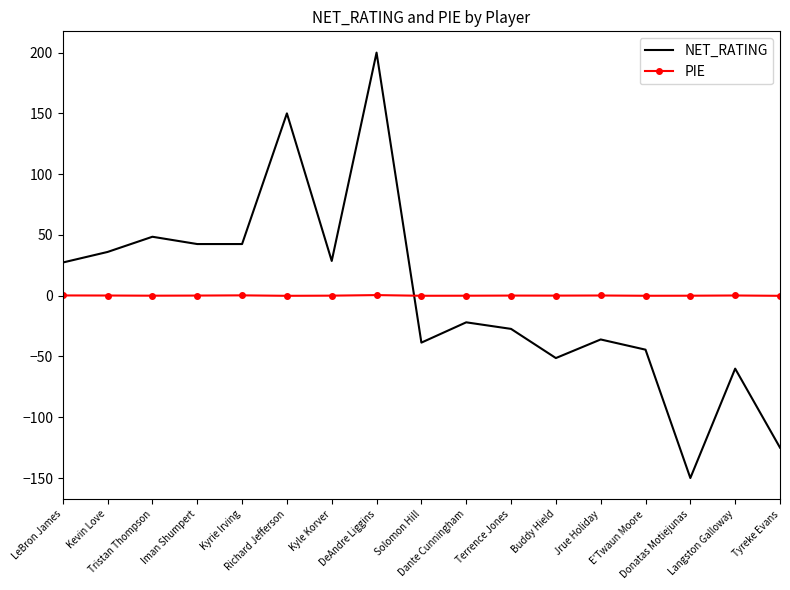

How many series are shown in this chart?

2